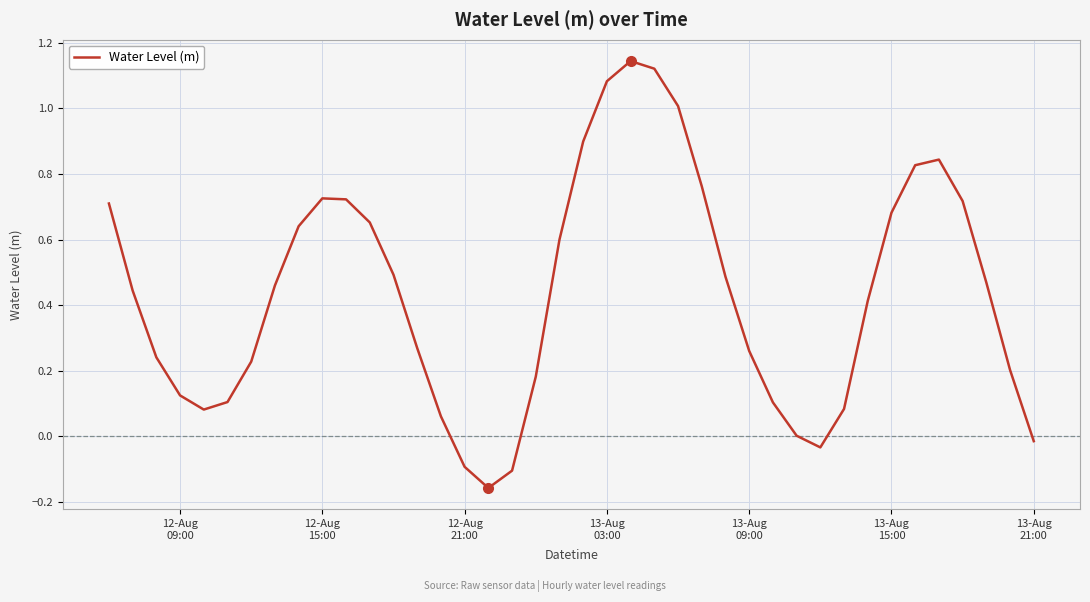

What is the difference between the maximum and minimum values?

1.3